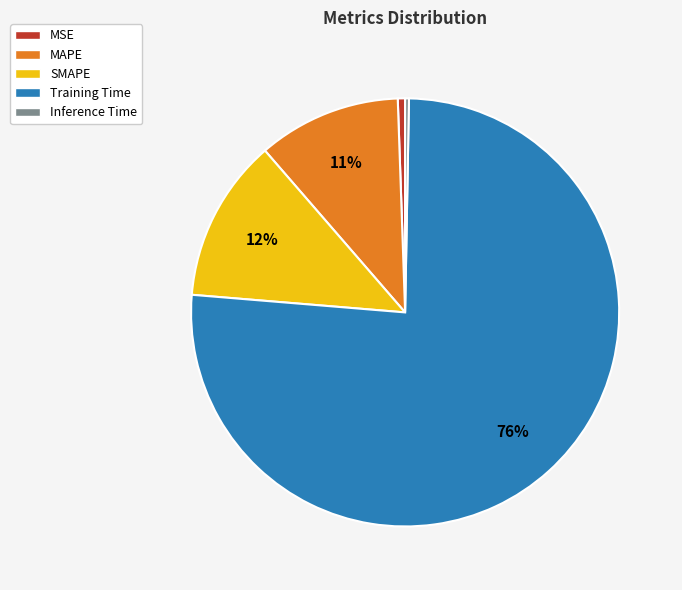

The MSE slice represents 1% of the pie. True or false?

True